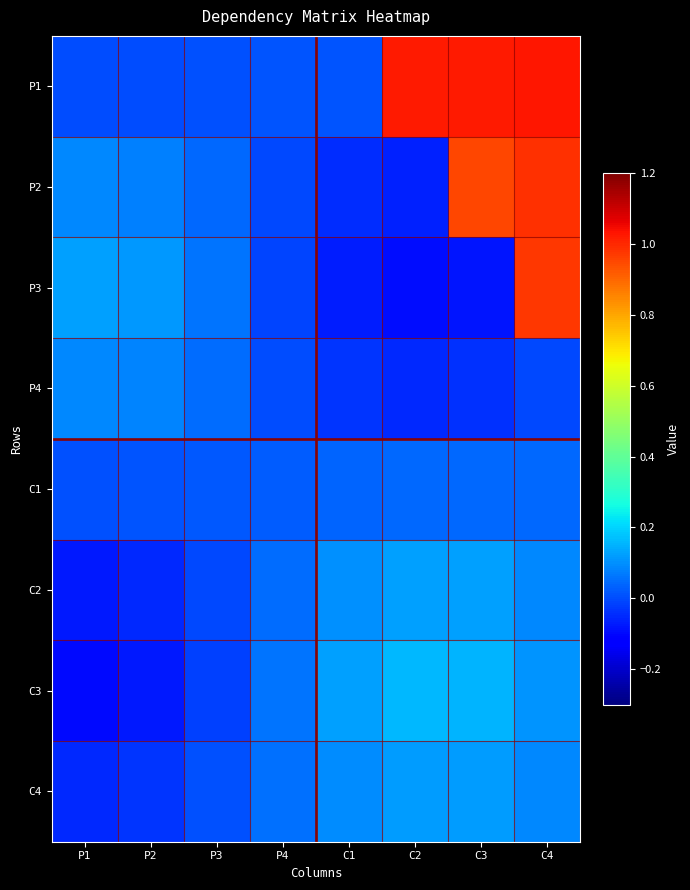

What is the minimum value shown in the chart?

-0.1